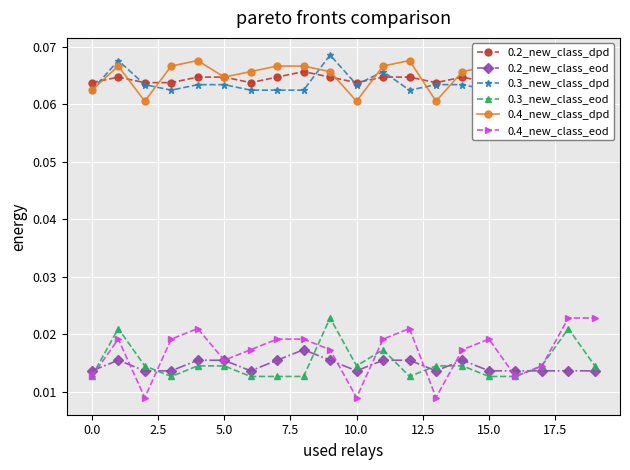

Rank the series by their maximum value, from highest to lowest.

0.3_new_class_dpd, 0.4_new_class_dpd, 0.2_new_class_dpd, 0.3_new_class_eod, 0.4_new_class_eod, 0.2_new_class_eod